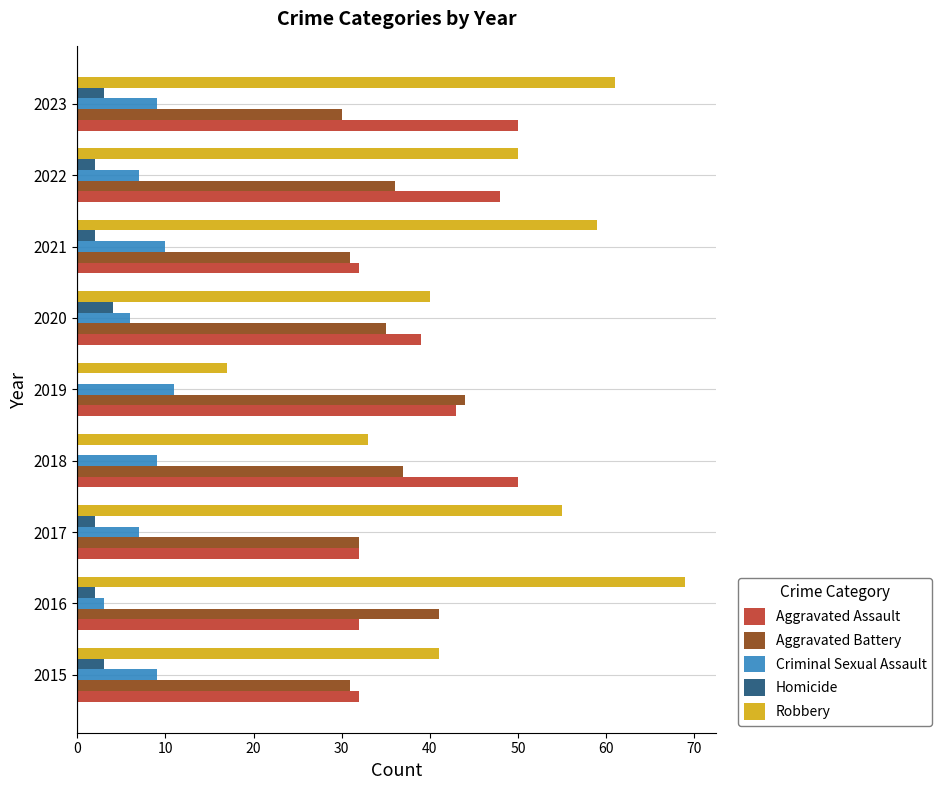

At which category is the sum across all series the highest?

2023